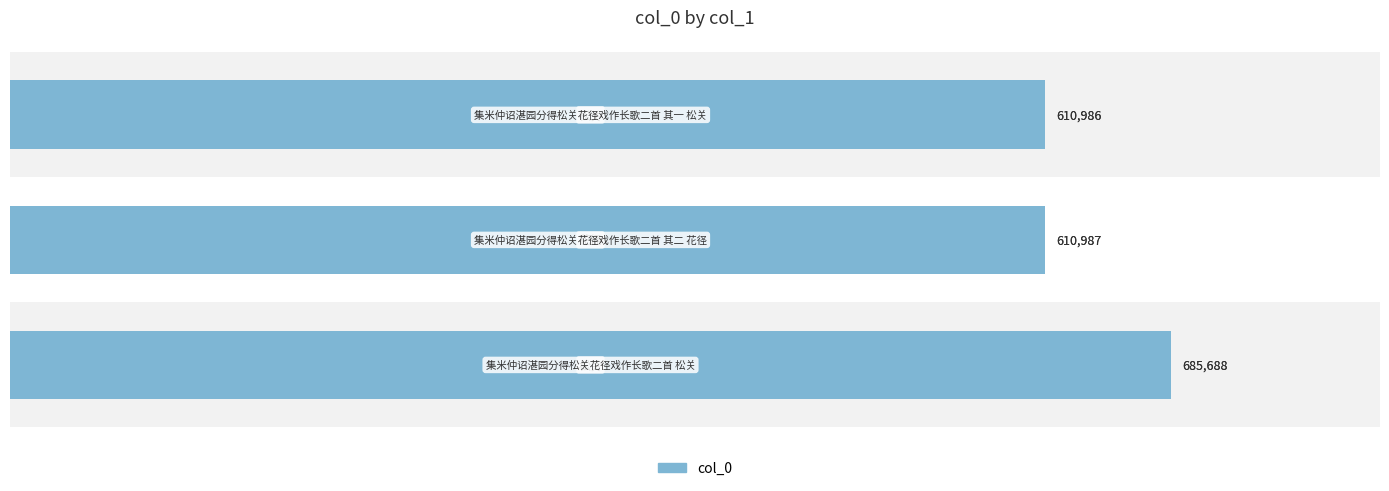

True or false: the data shows 149422 at 200000.

False